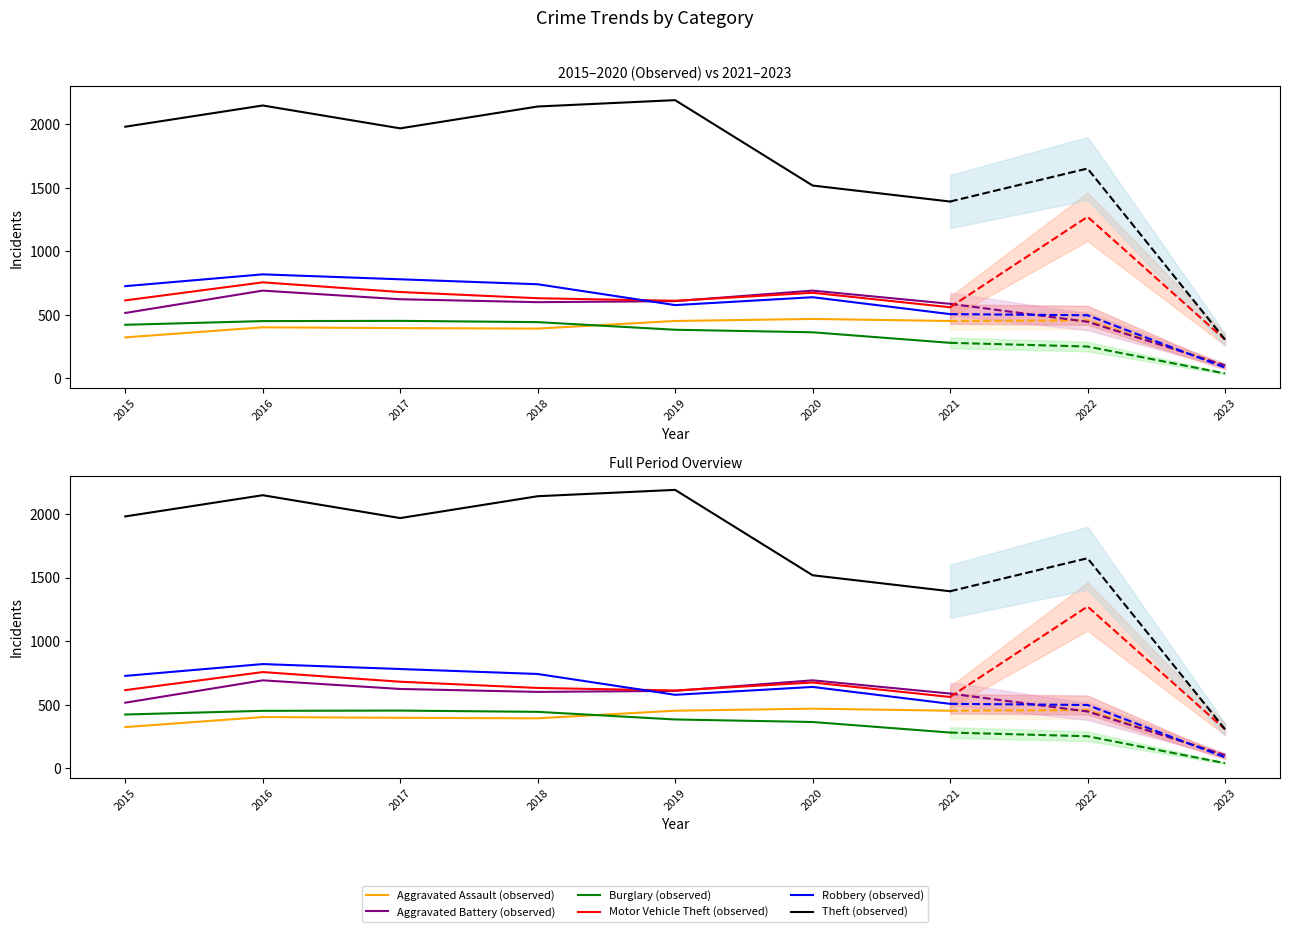

List the series in order of their peak value, highest first.

Theft, Motor Vehicle Theft, Robbery, Aggravated Battery, Aggravated Assault, Burglary